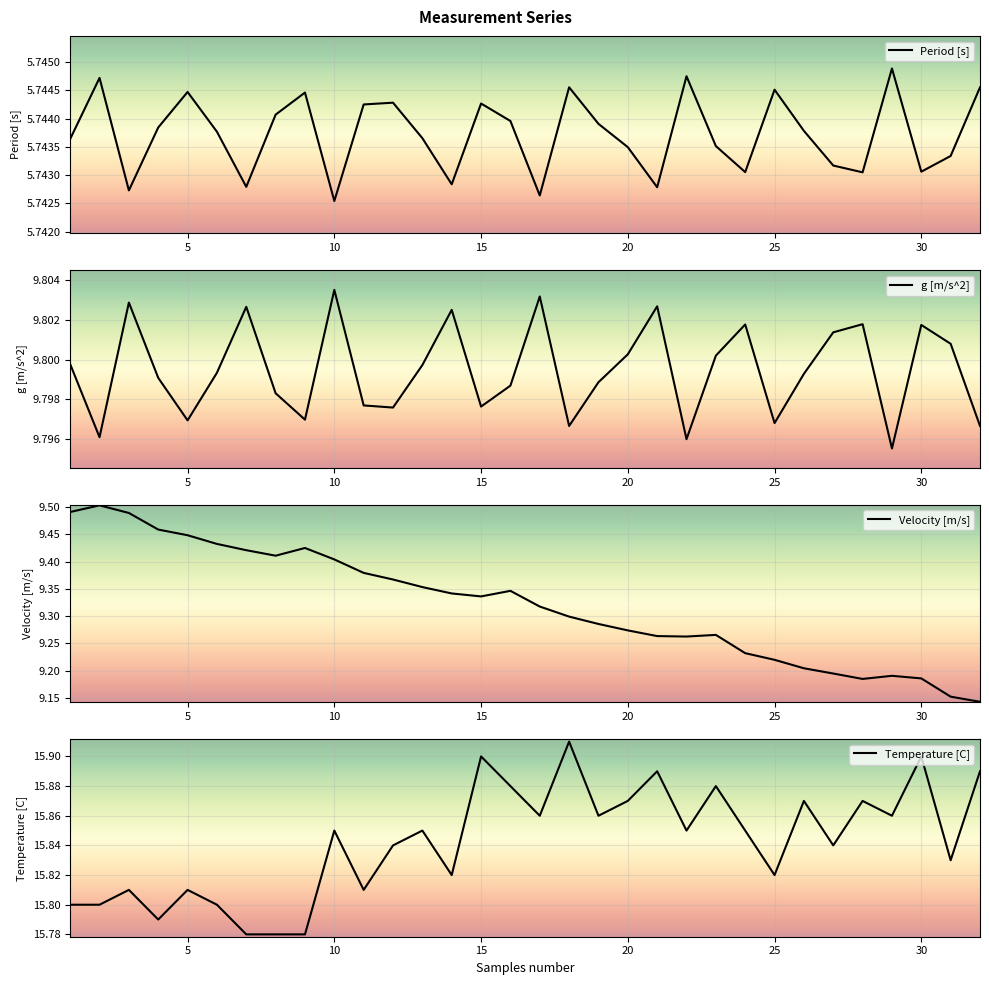

Which category has the highest value in the g [m/s^2] series?

10